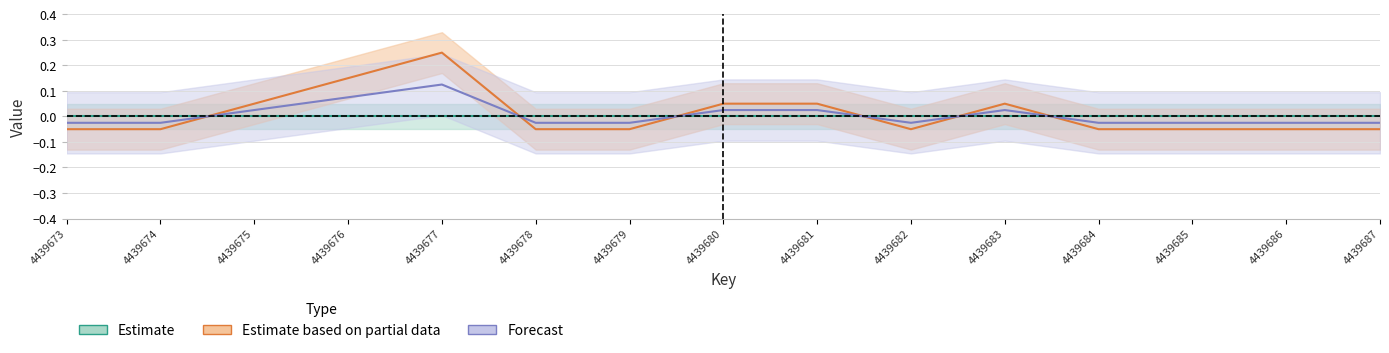

Which has a higher value, 4439679 or 4439683?

4439683